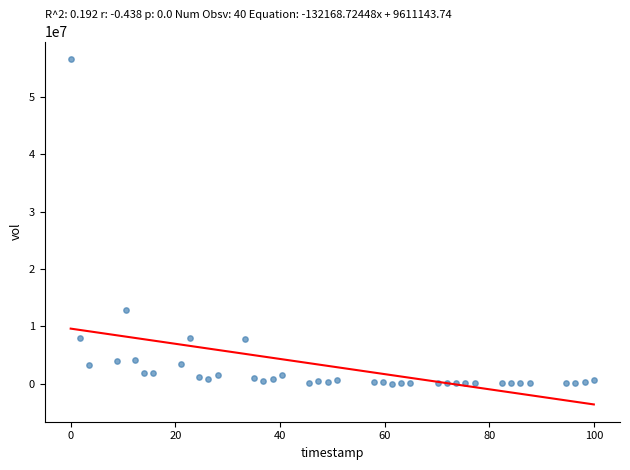

What Y value in the scatter plot is closest to 28333100?

12783600